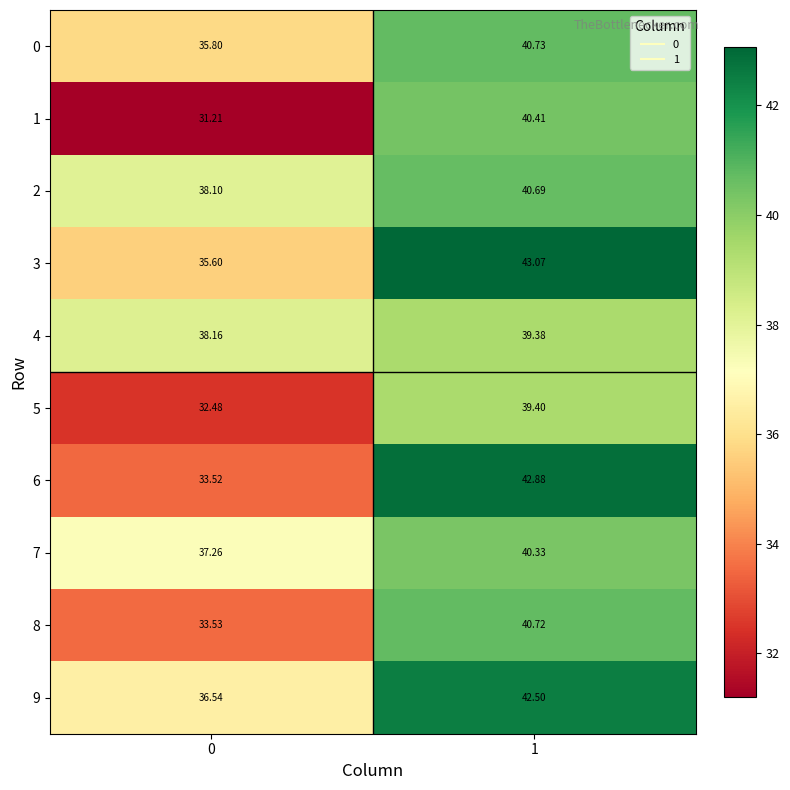

Is the value of 1 at 0 greater than the value of 0 at 0?

No